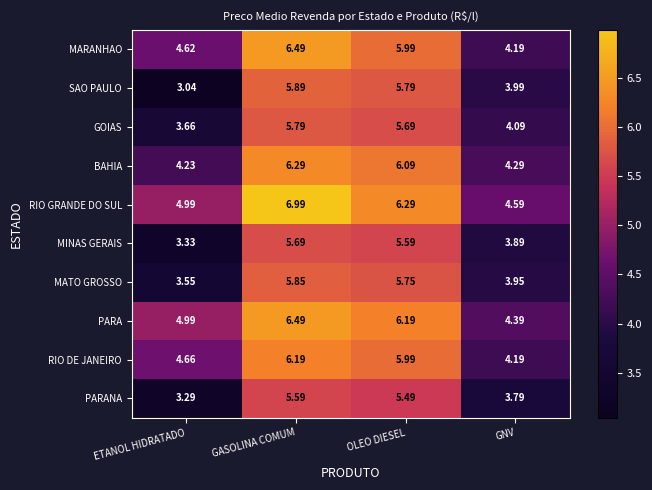

Which series has the largest total across all categories?

RIO GRANDE DO SUL